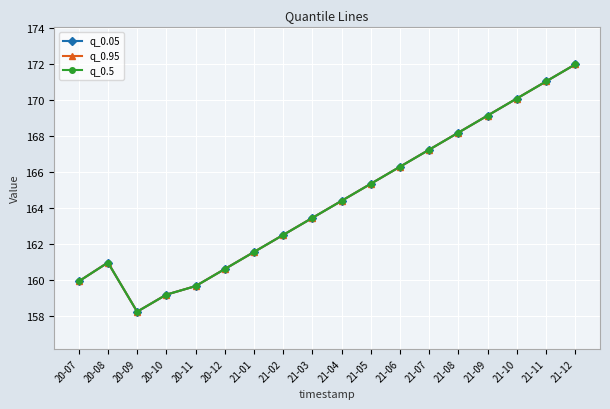

Does the chart have visible grid lines?

Yes